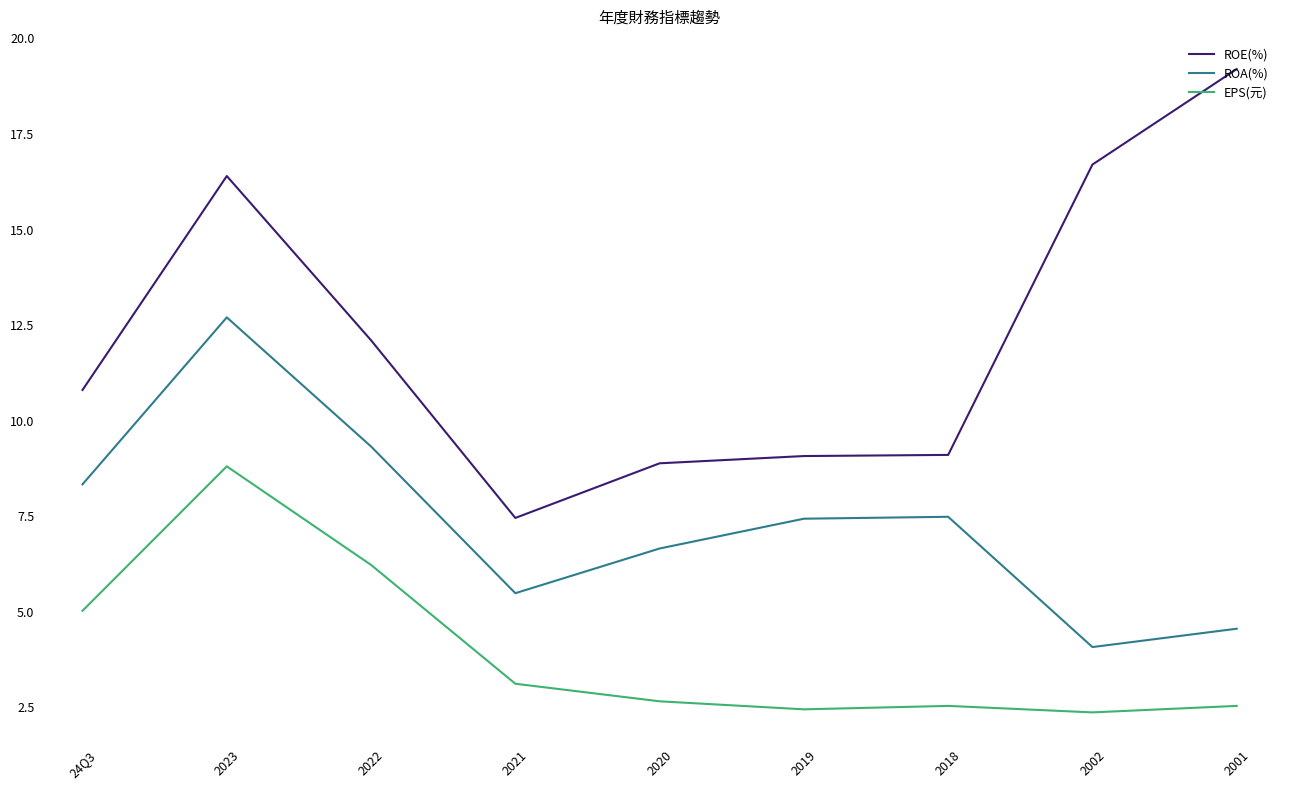

What is the difference between the maximum and minimum values in the ROA(%) series?

8.6